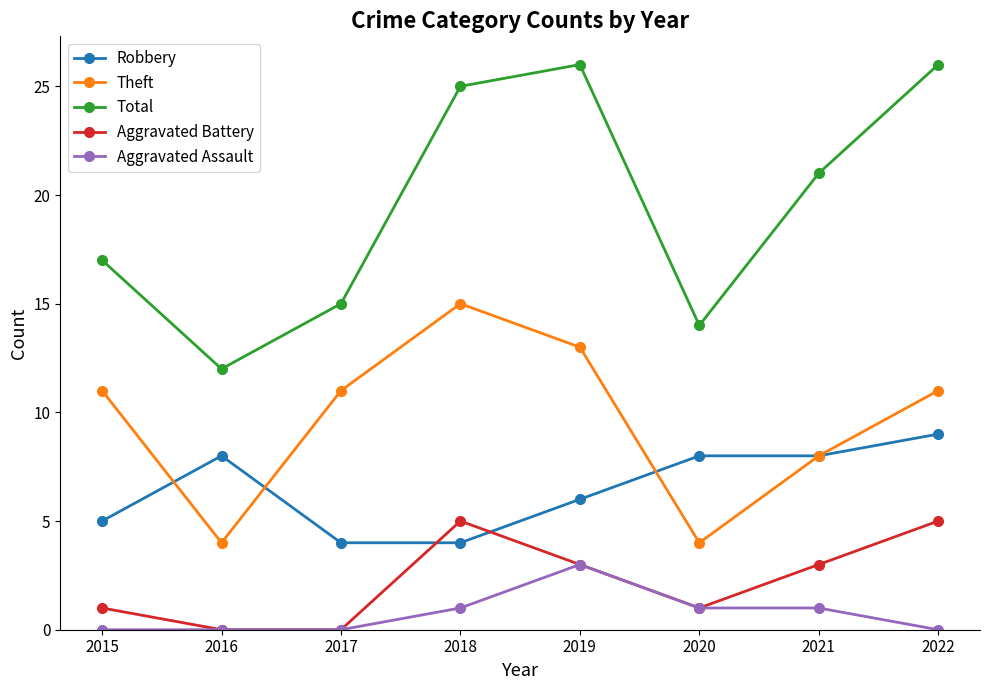

What is the greatest value displayed?

26